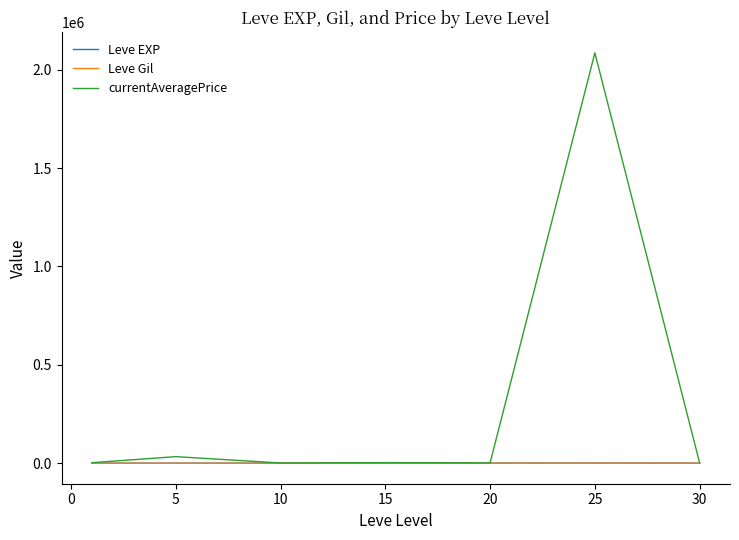

Which series has the widest spread of values?

currentAveragePrice